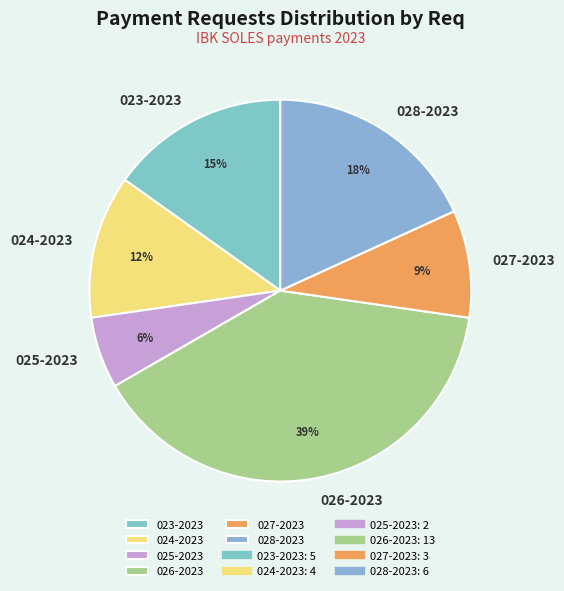

Which category has the smallest portion of the pie?

025-2023